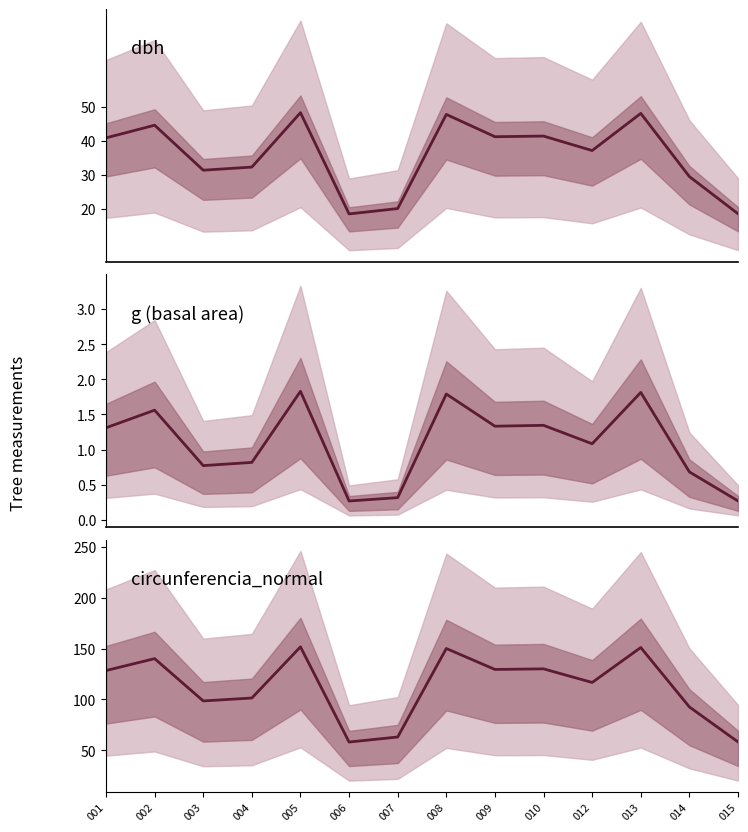

True or false: circunferencia_normal and dbh cross at least once.

False